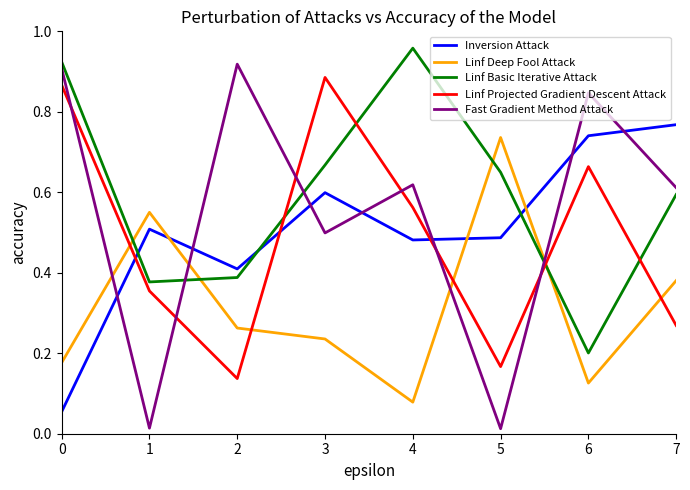

How many intersections are there between Fast Gradient Method Attack and Linf Projected Gradient Descent Attack?

6